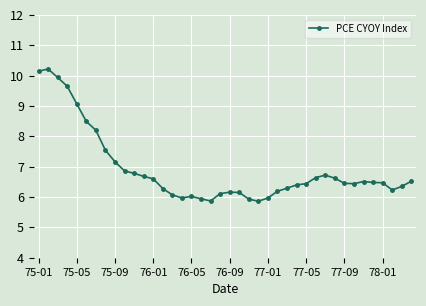

What is the difference between the second highest and second lowest values?

4.3